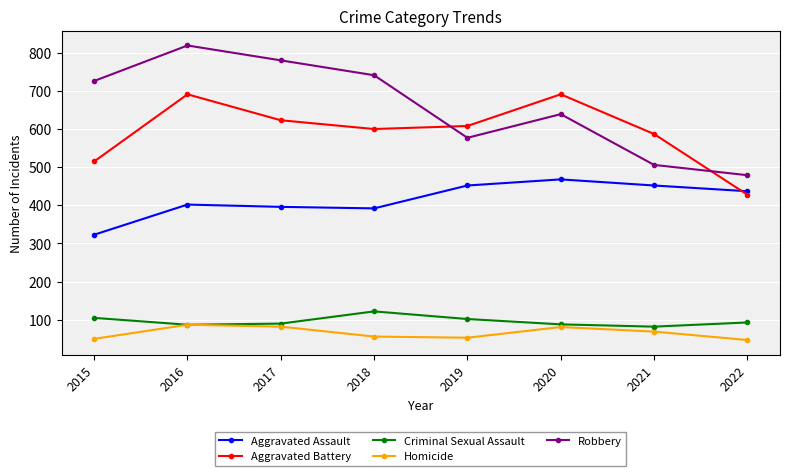

Which series changed the most between 2015 and 2017?

Aggravated Battery